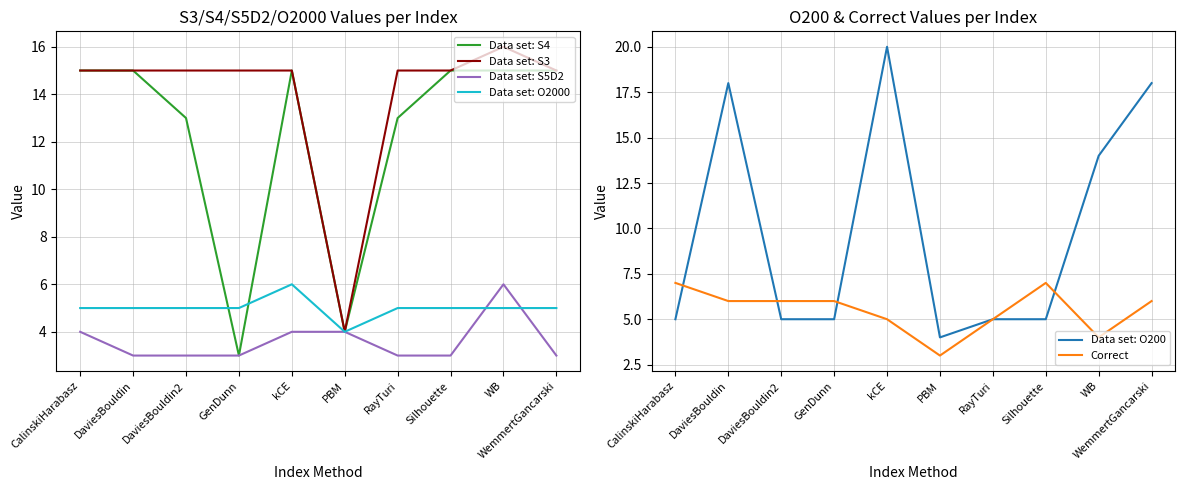

What is the label of the 9th point from the left?

WB